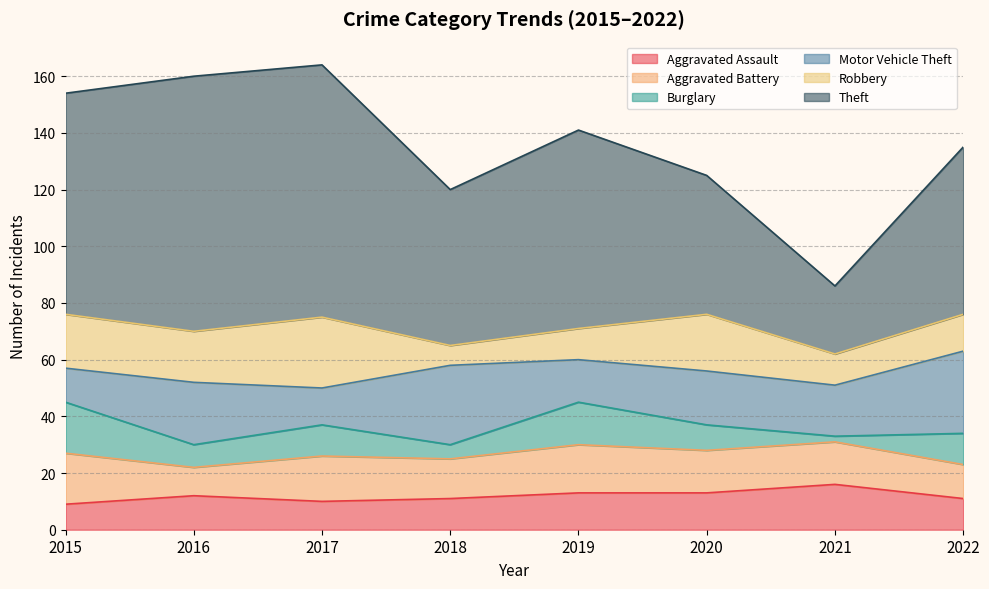

Rank the series by their maximum value, from lowest to highest.

Aggravated Assault, Aggravated Battery, Burglary, Robbery, Motor Vehicle Theft, Theft